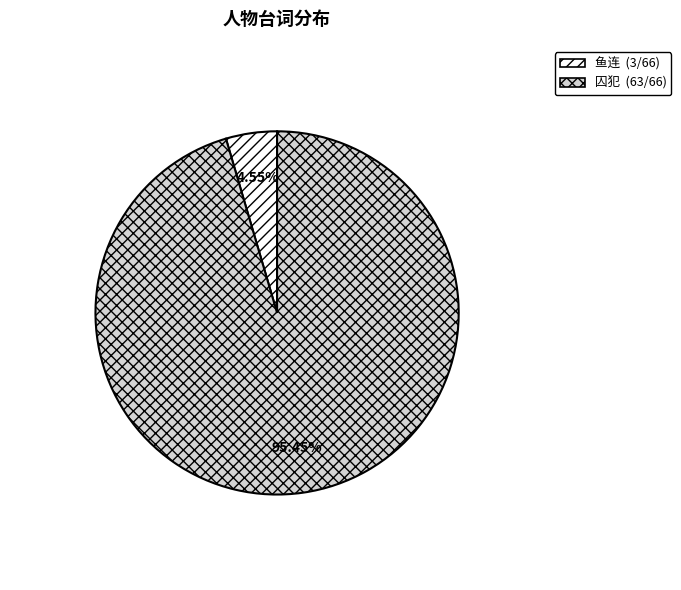

Is there a majority slice in this chart?

Yes